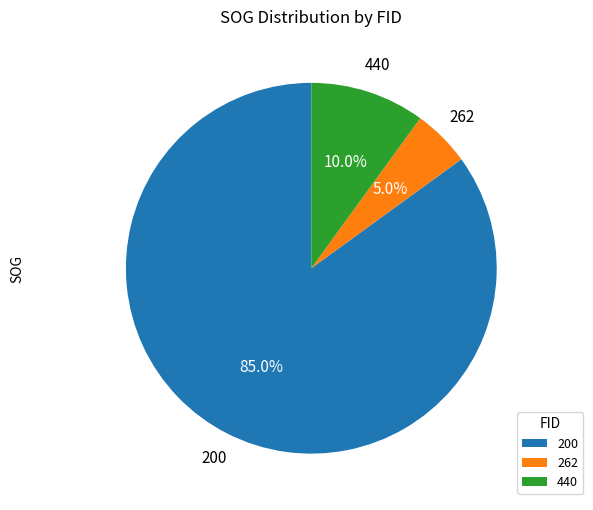

To the nearest percent, what is the average slice percentage?

33%